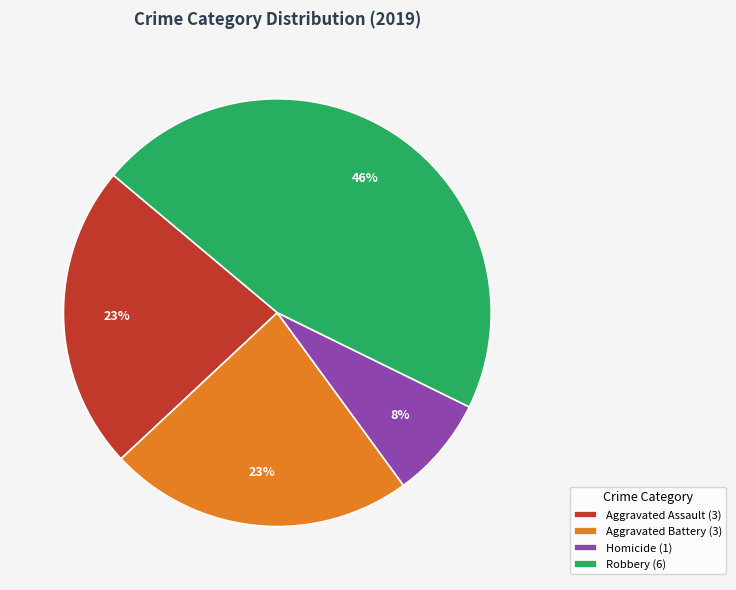

To the nearest percent, what is the difference between the largest and smallest slice percentages?

38%